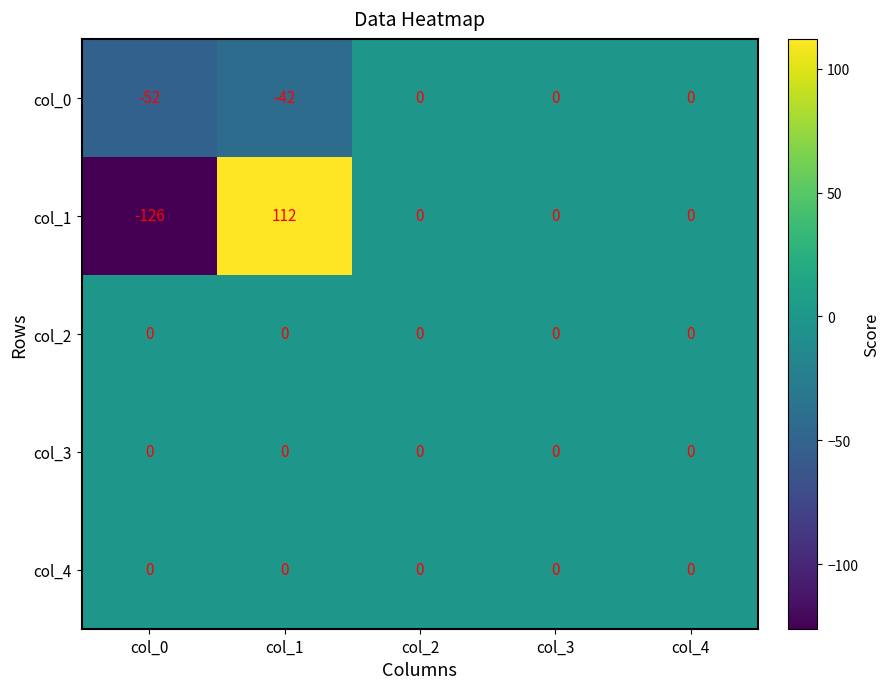

What is the difference between the highest and lowest values at col_0?

126